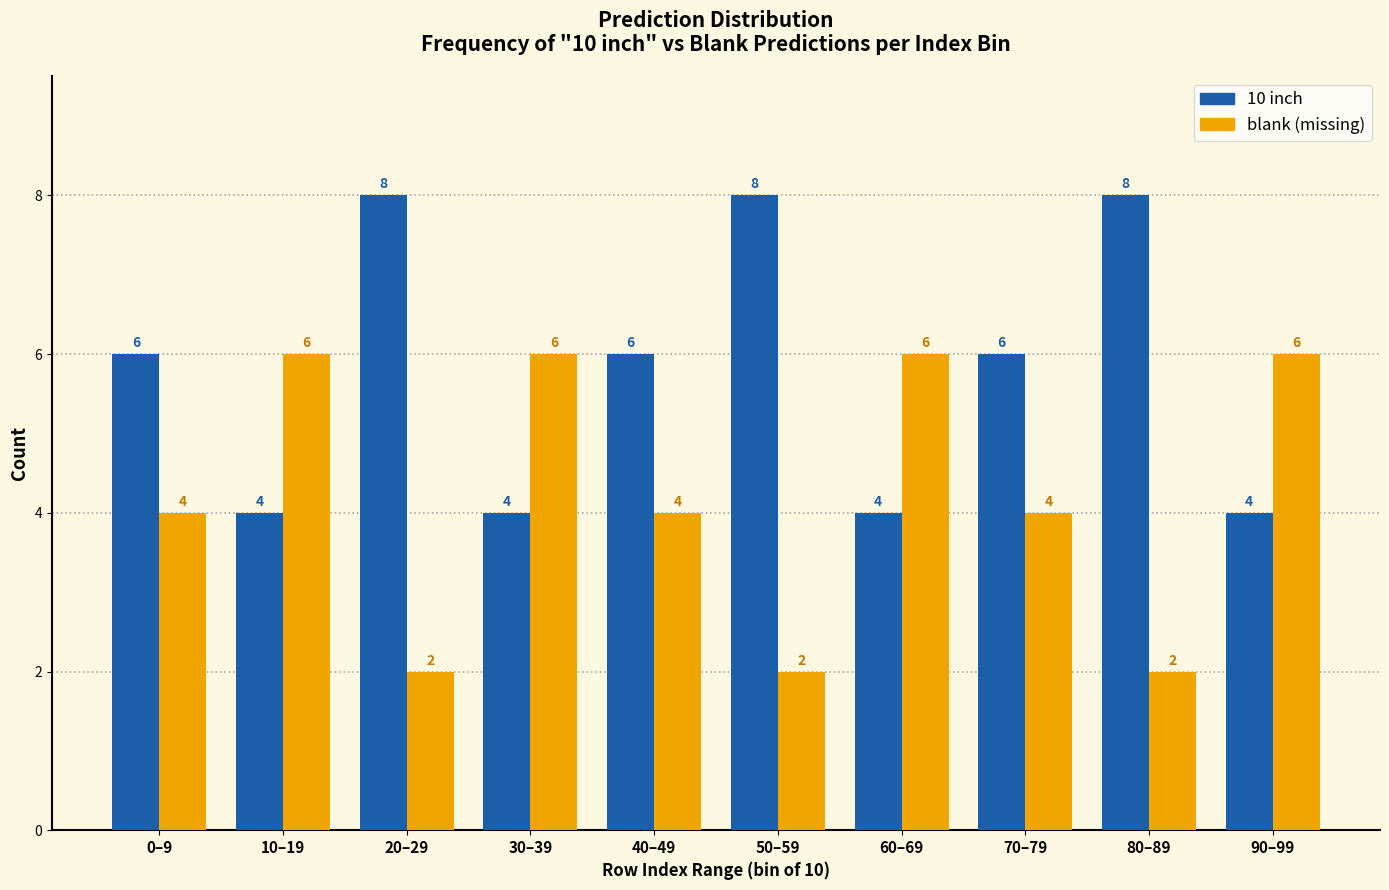

Reading left to right, extract all data points from this chart.

10 inch: 0–9=6	10–19=4	20–29=8	30–39=4	40–49=6	50–59=8	60–69=4	70–79=6	80–89=8	90–99=4
blank (missing): 0–9=4	10–19=6	20–29=2	30–39=6	40–49=4	50–59=2	60–69=6	70–79=4	80–89=2	90–99=6